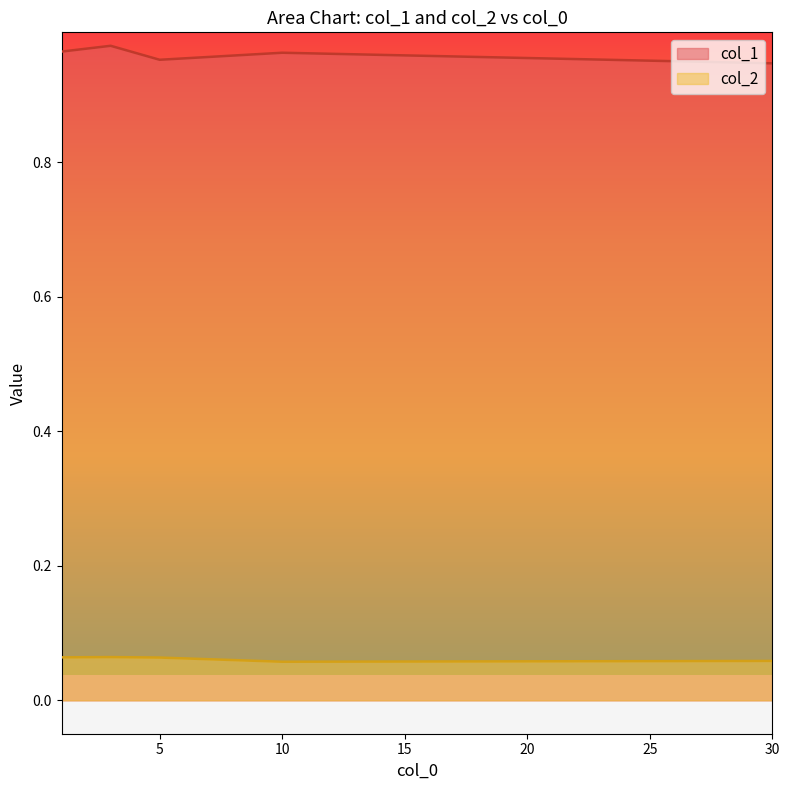

Which series has the widest spread of values?

col_1